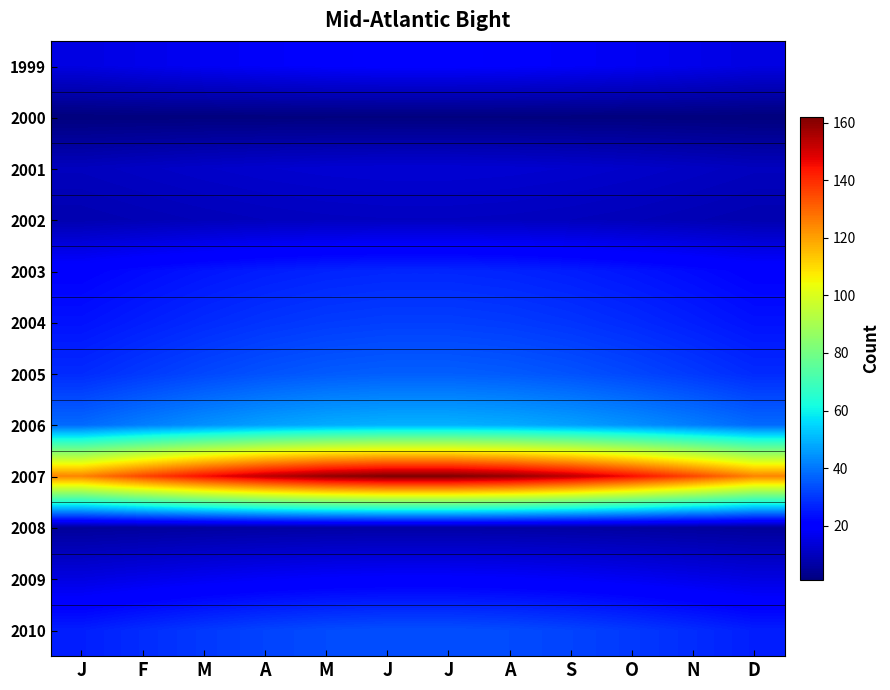

Between N and F, which is larger?

N